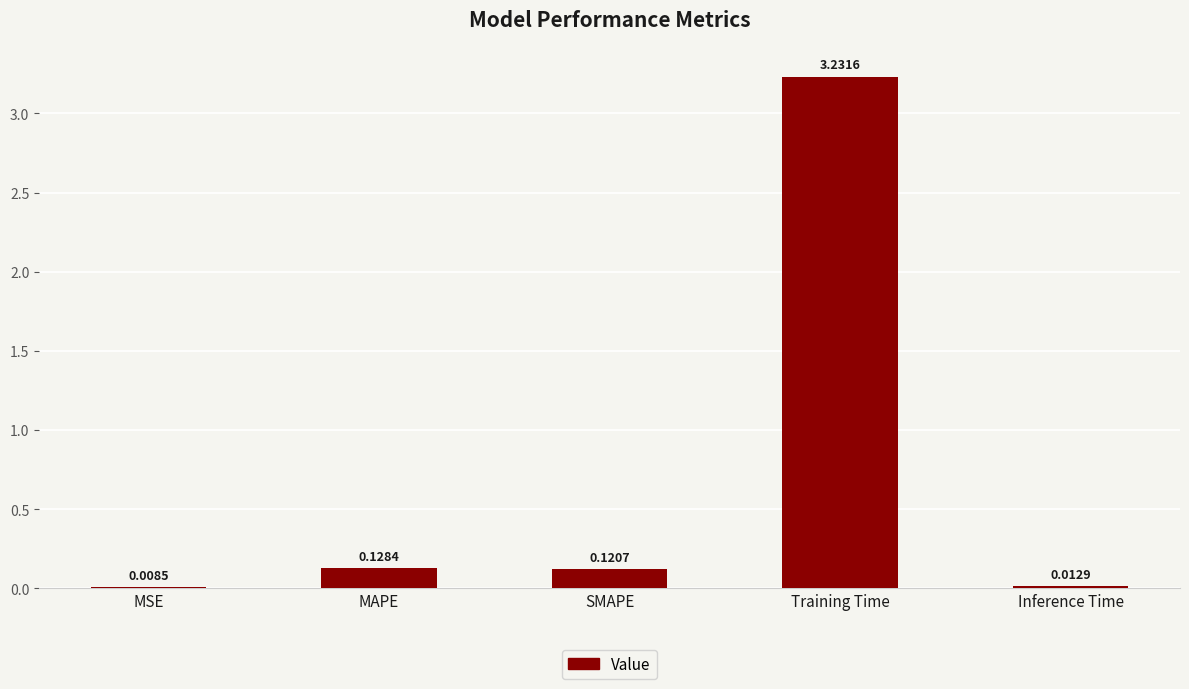

Which category has the highest value across all series?

Training Time